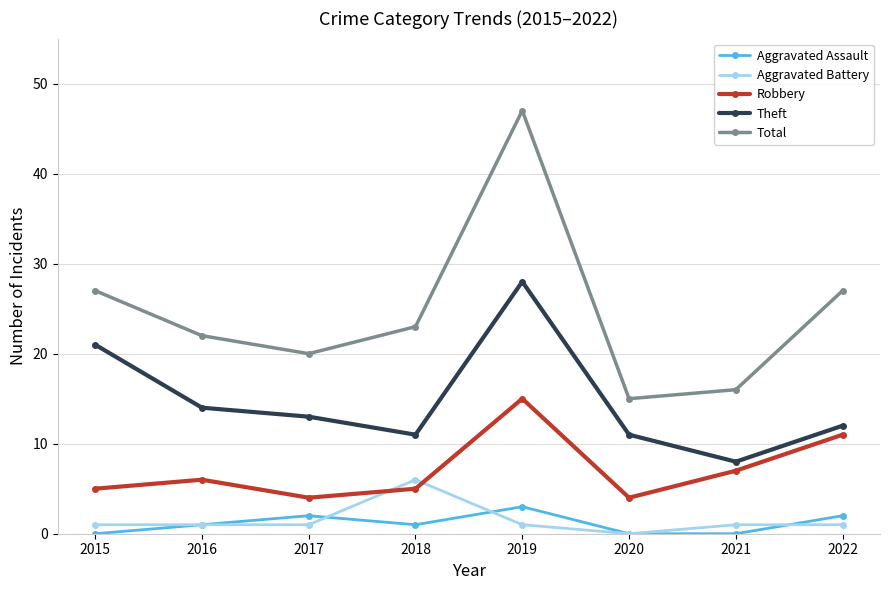

How many distinct data groups are displayed?

5